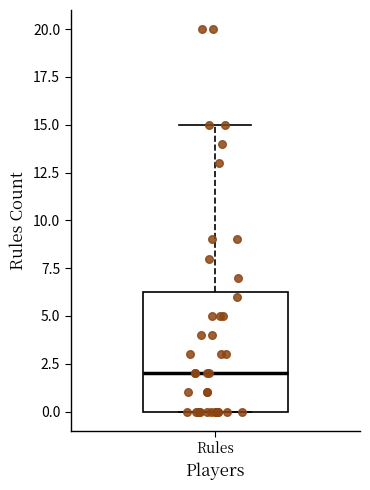

Read this box plot against the y-axis: the position of the median line, the range covered by the box, and the ends of both whiskers. The values are not printed on the chart, so give them approximately, as read against the axis.

median 2.0, box 0.0 to 6.5, whiskers 0.0 to 15.0